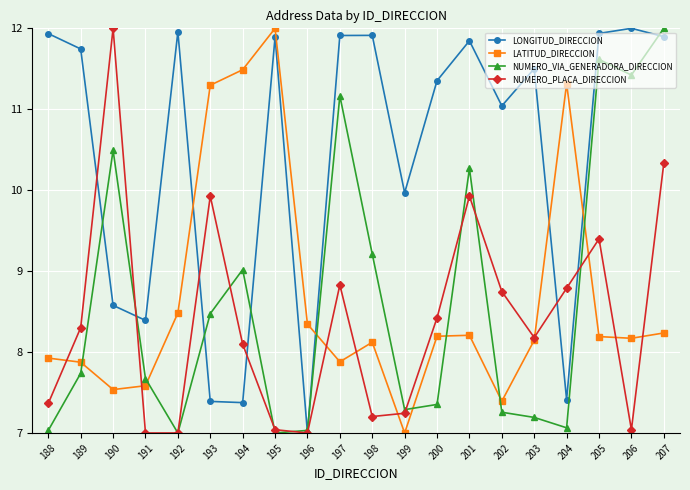

At which category does LONGITUD_DIRECCION reach its first local valley?

191